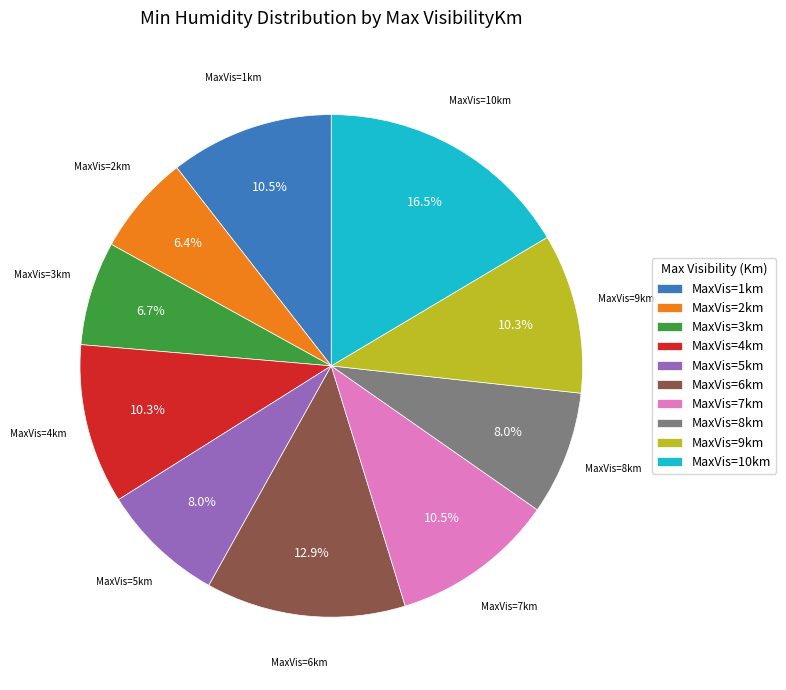

What is the largest slice in the pie chart?

MaxVis=10km